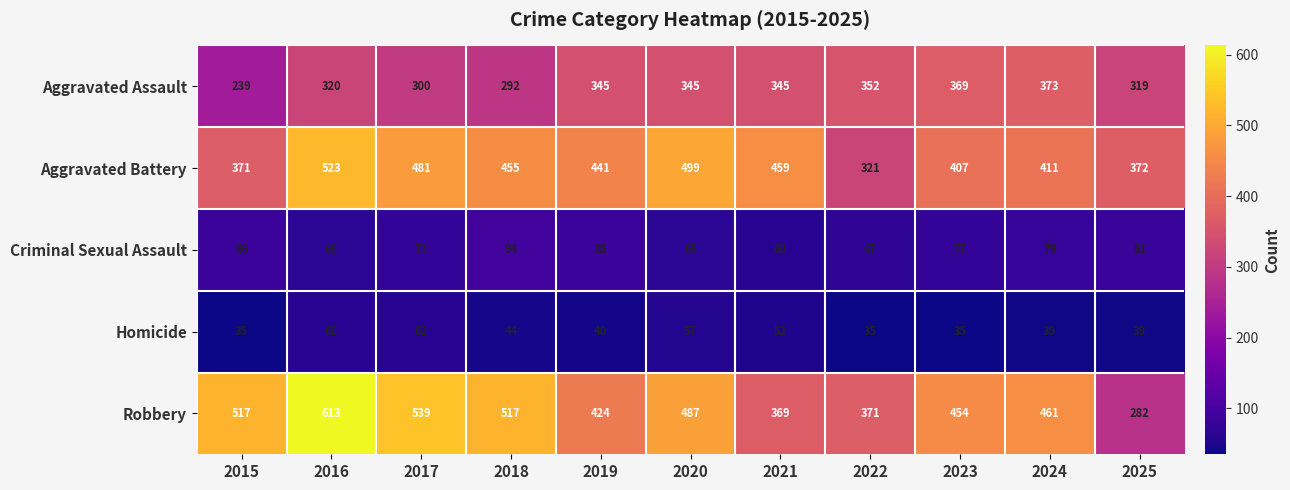

List the series in order of their peak value, highest first.

Robbery, Aggravated Battery, Aggravated Assault, Criminal Sexual Assault, Homicide